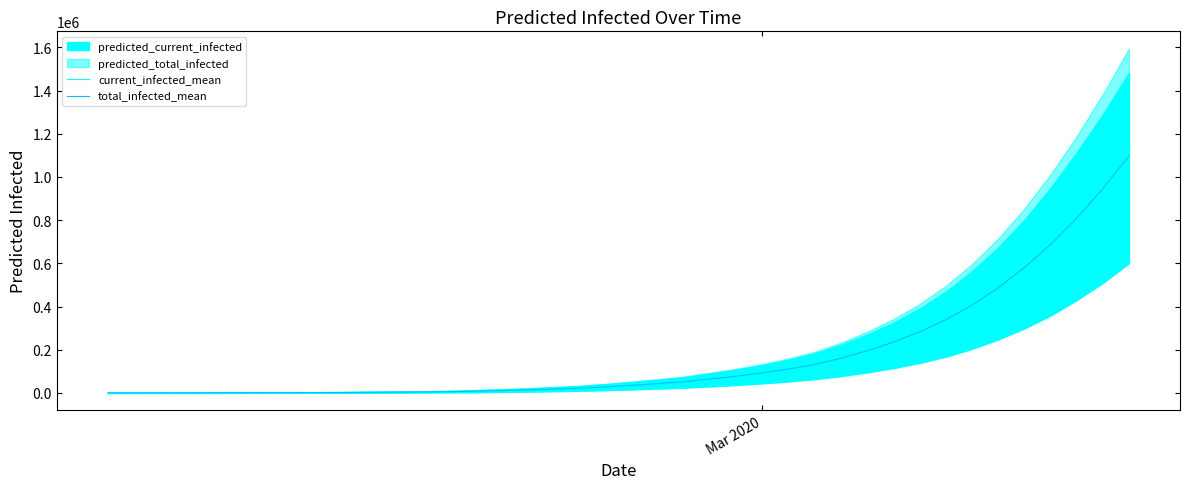

What is the maximum value for current_infected_mean?

1019500